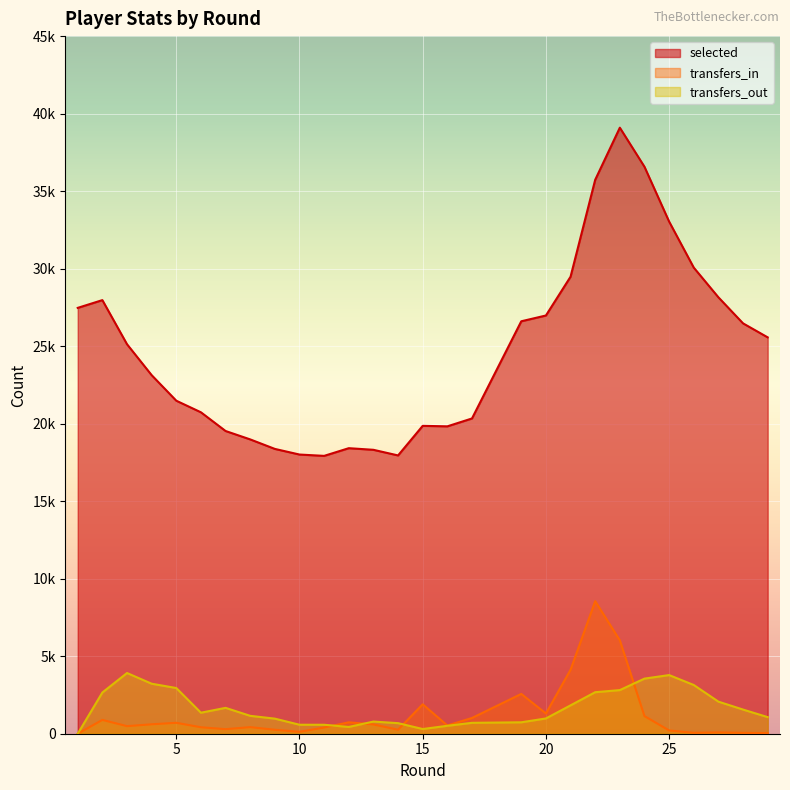

True or false: selected and transfers_out cross at least once.

False